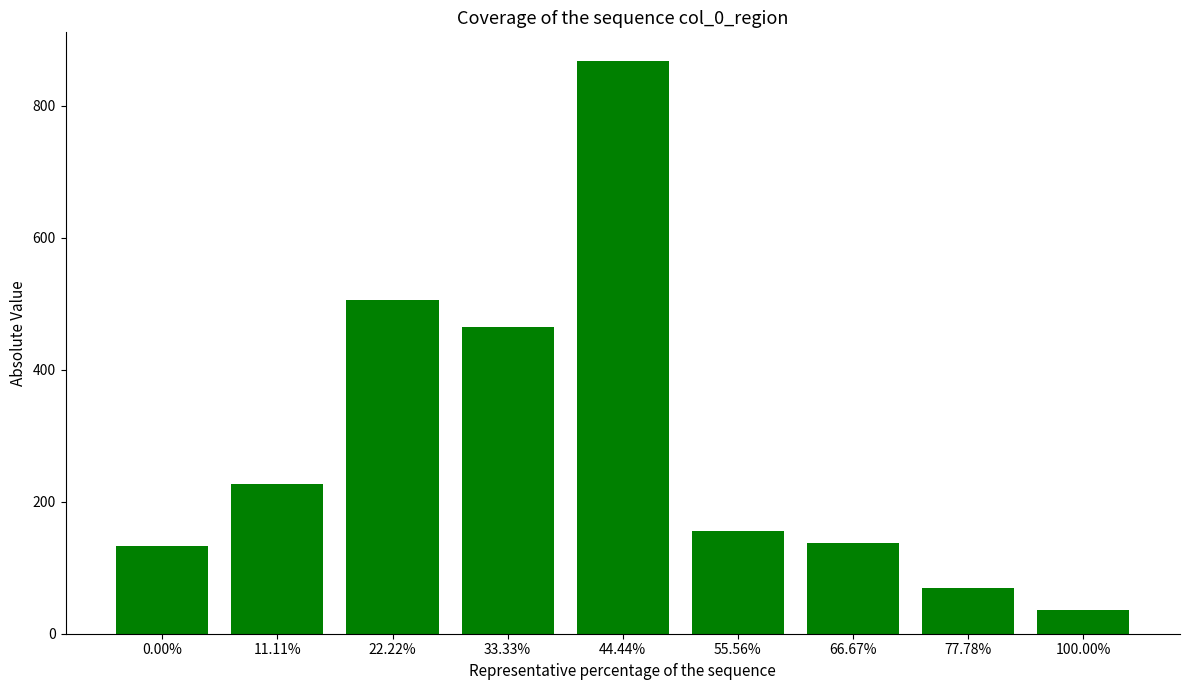

What is the sum of all values?

2597